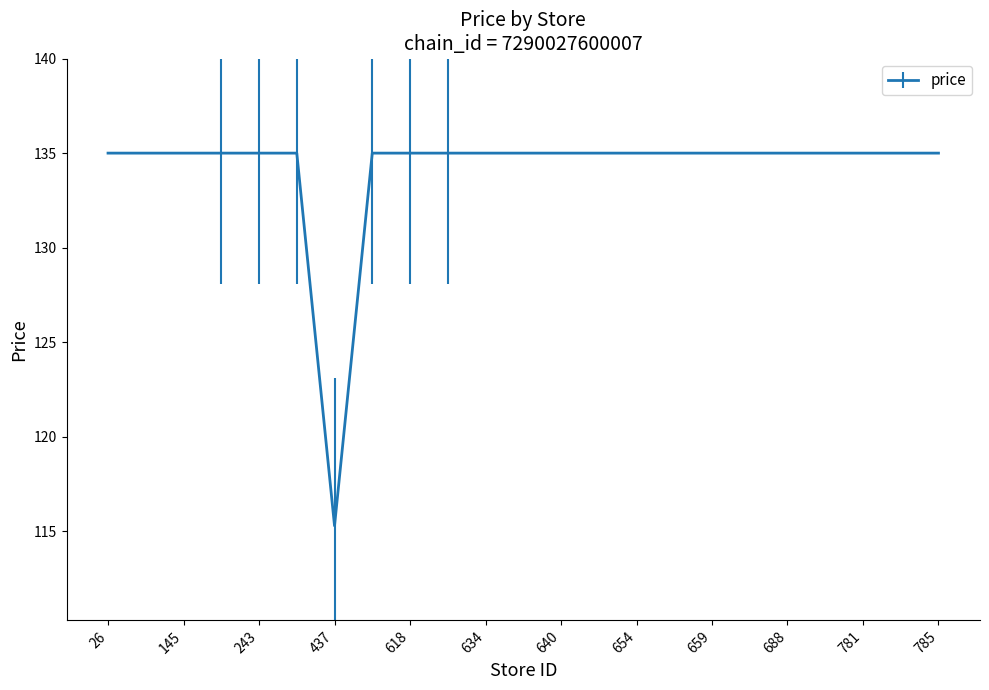

What is the minimum value shown in the chart?

115.3